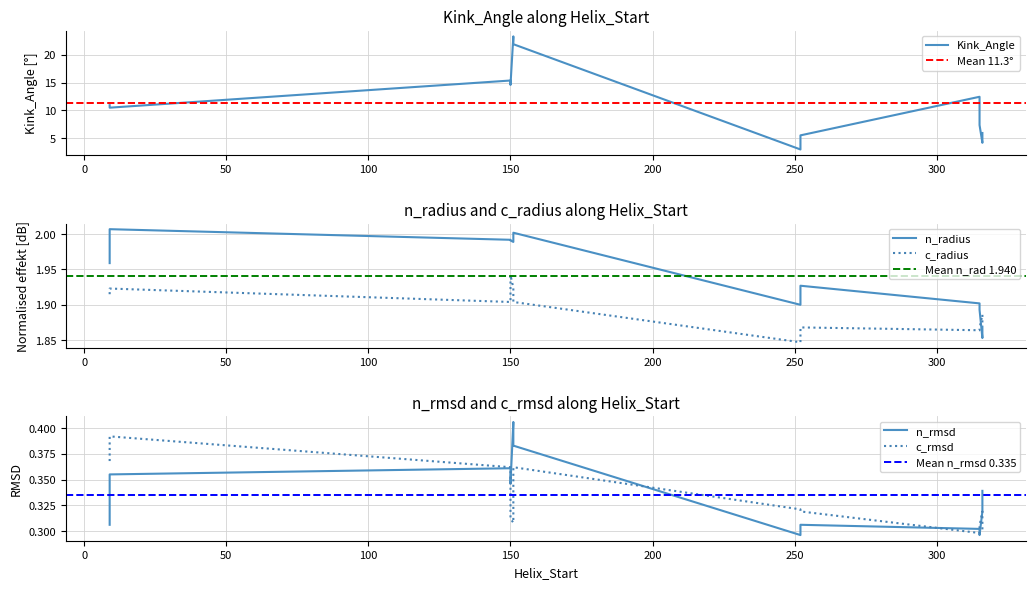

Which series has the largest total across all categories?

Kink_Angle